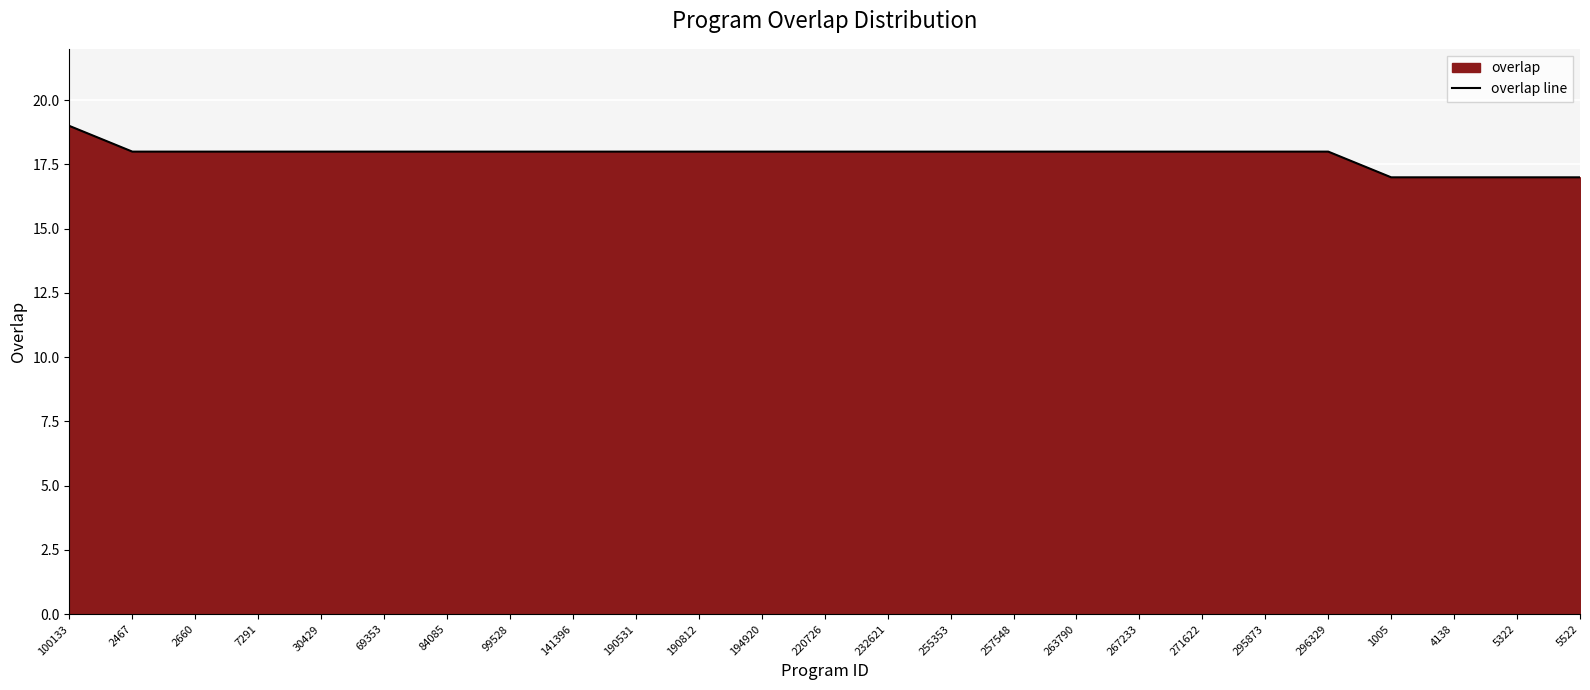

Is it true that the value at 99528 is 18?

True